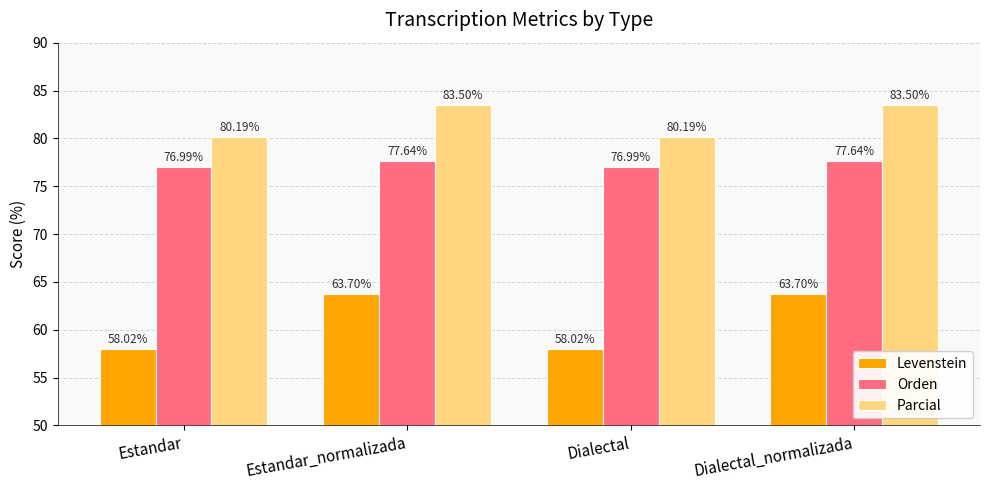

At Estandar_normalizada, list the series in order from largest to smallest.

Parcial, Orden, Levenstein